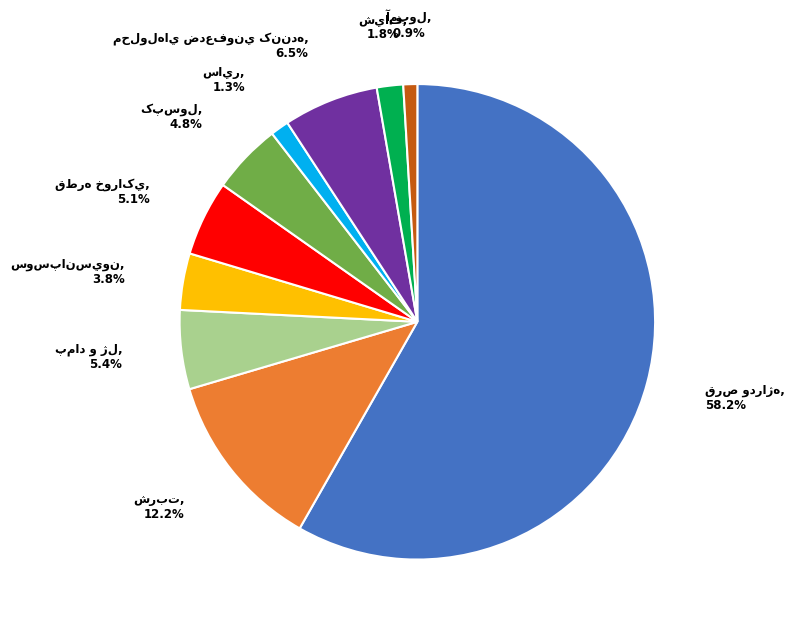

Is there a majority slice in this chart?

Yes